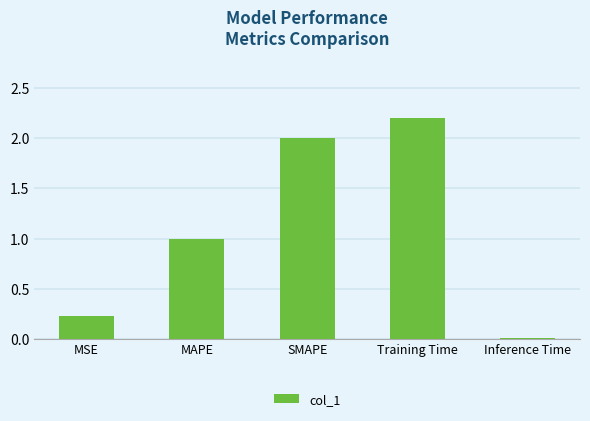

What is the label of the 5th bar from the right?

MSE